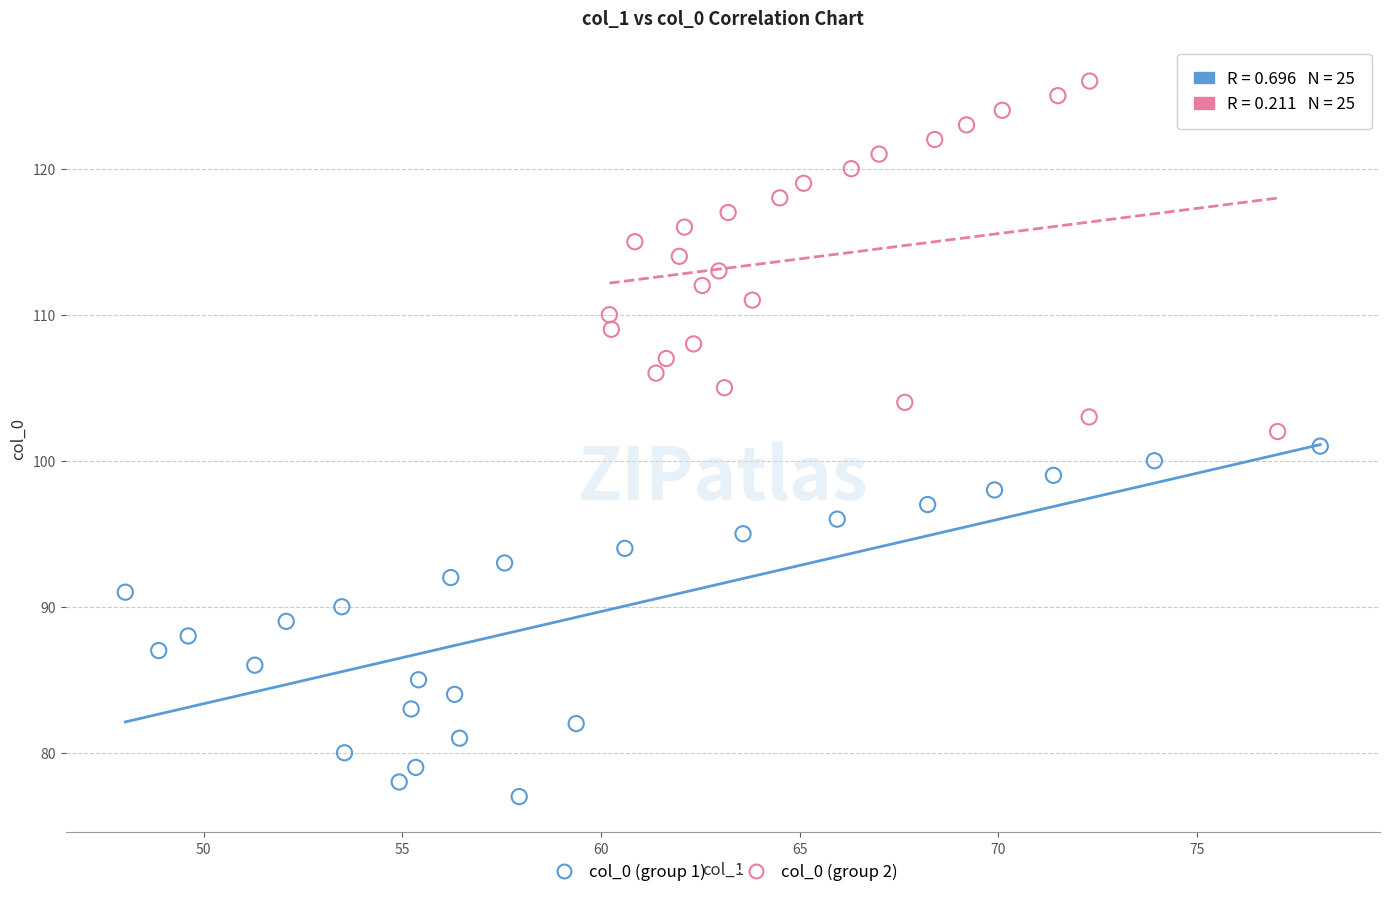

What are all the series names shown in the legend?

col_0 (group 1), col_0 (group 2)